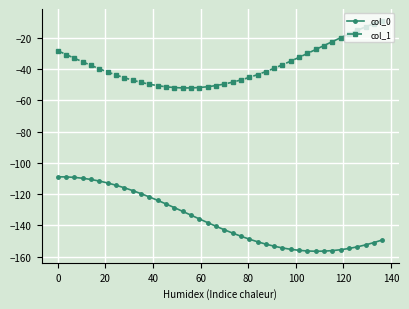

What is the maximum value for col_1?

-9.1